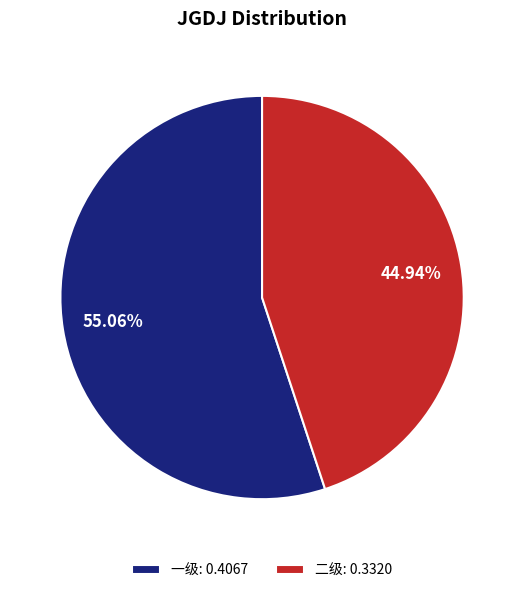

What is the majority slice?

一级: 0.4067